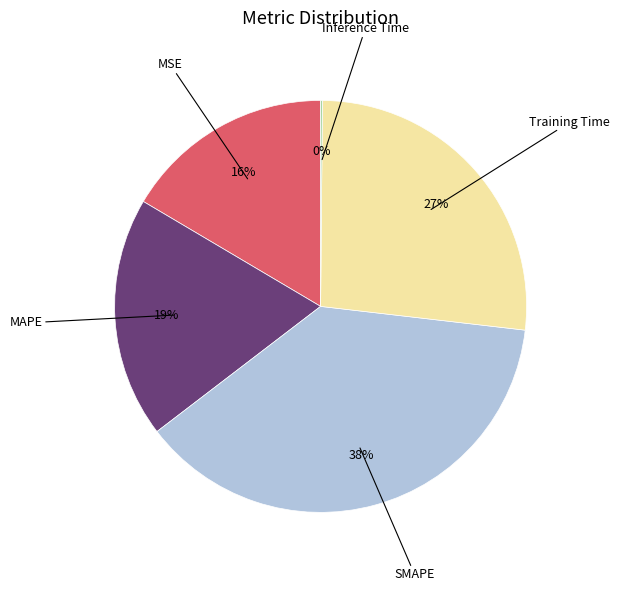

Which slice is the largest?

SMAPE